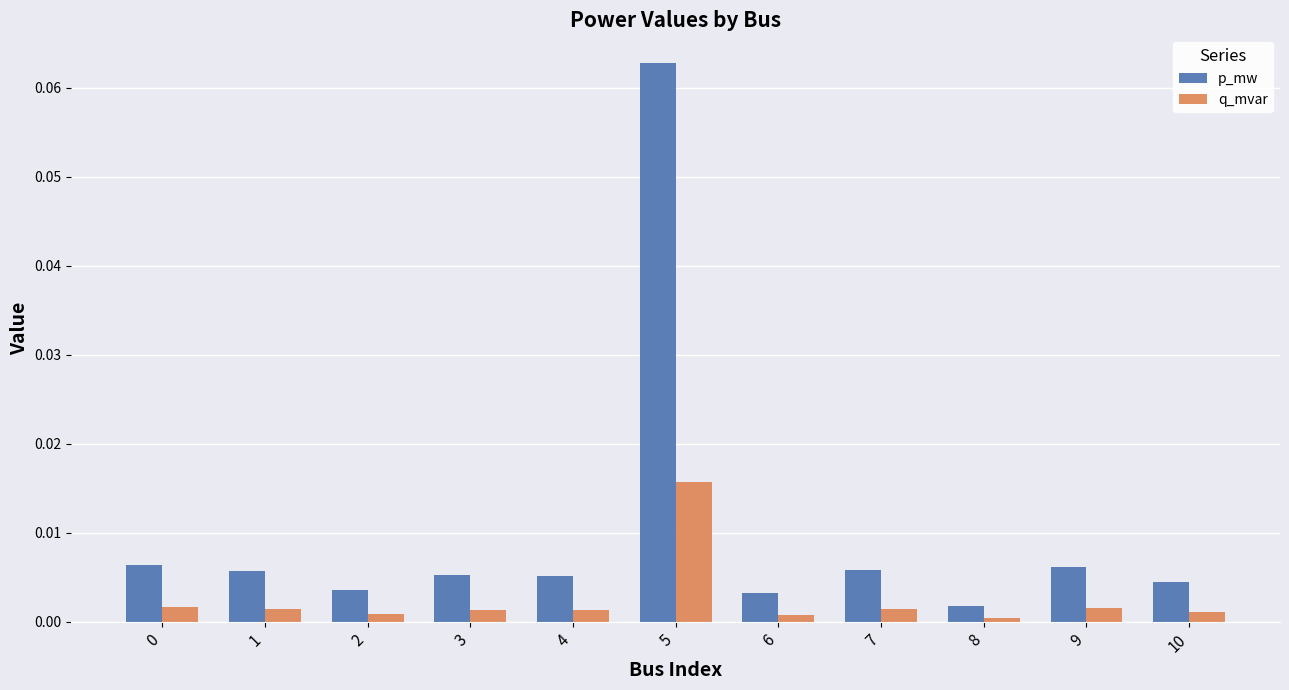

Rank the series by their maximum value, from highest to lowest.

p_mw, q_mvar